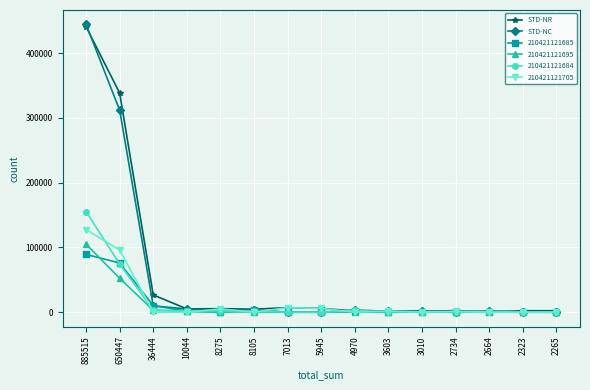

At which label does STD-NC reach its peak?

885515